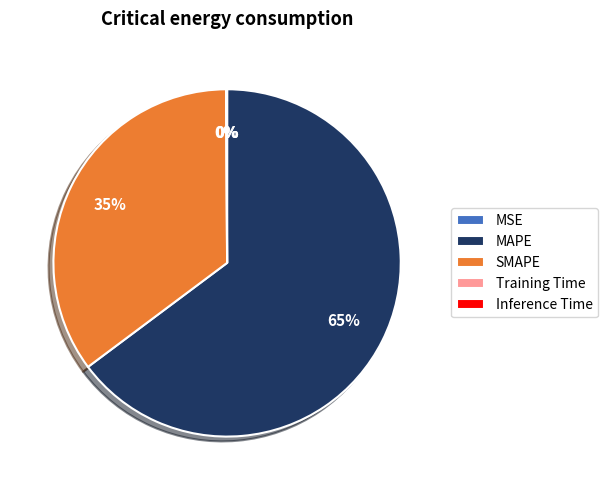

What is the largest slice in the pie chart?

MAPE